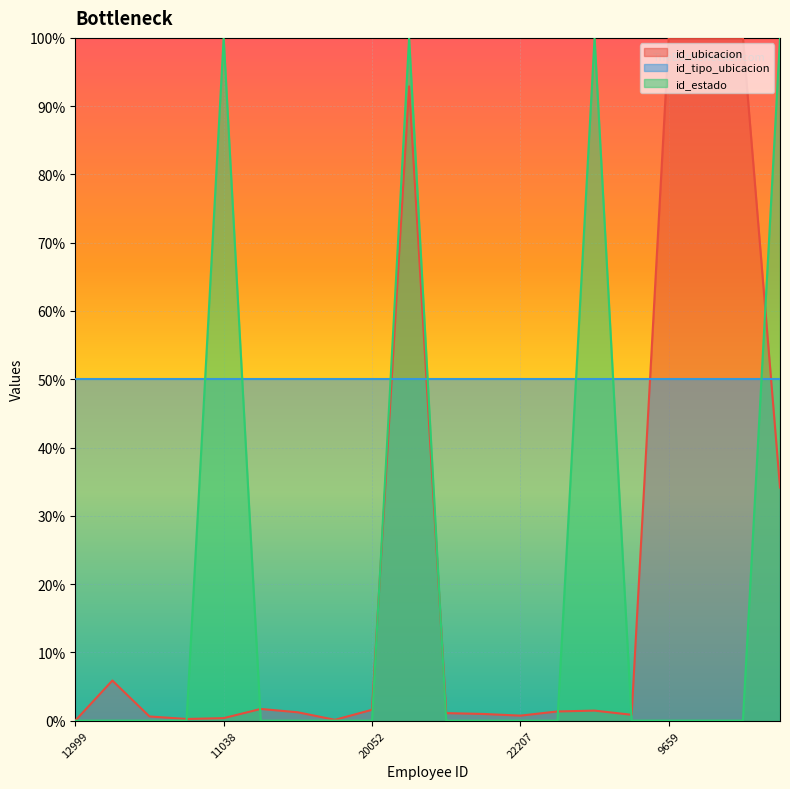

What are all the series names shown in the legend?

id_ubicacion, id_tipo_ubicacion, id_estado